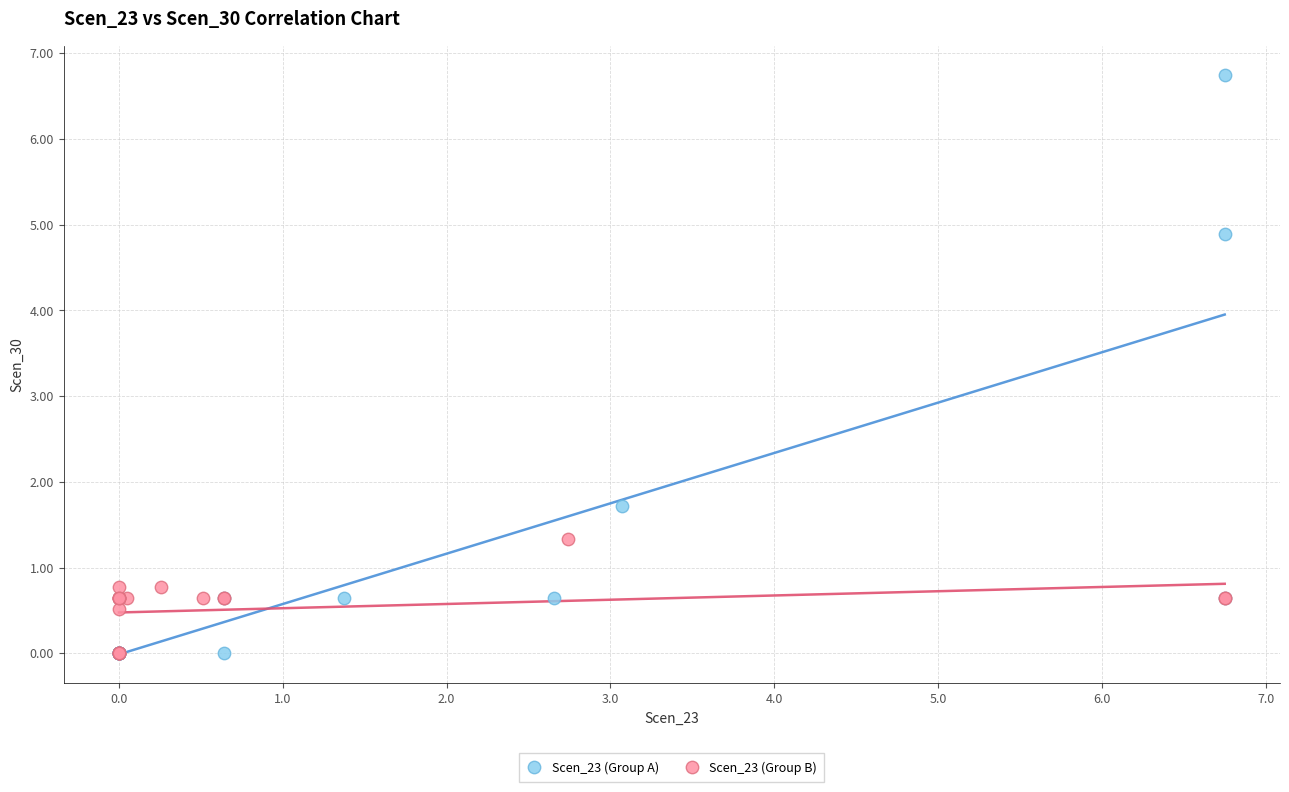

Which series contains the highest Y value?

Scen_23 (Group A)